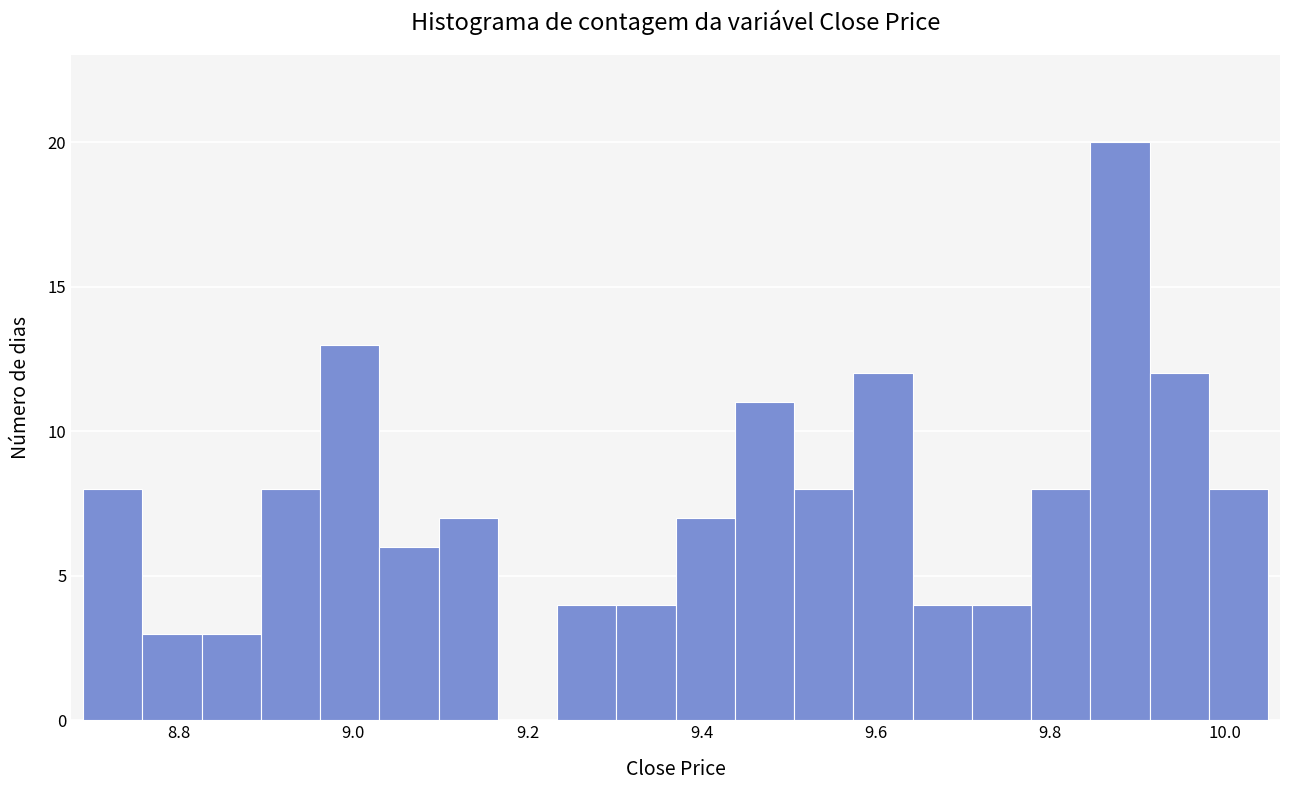

Read against the x-axis, roughly where is the centre of the tallest bar?

9.88